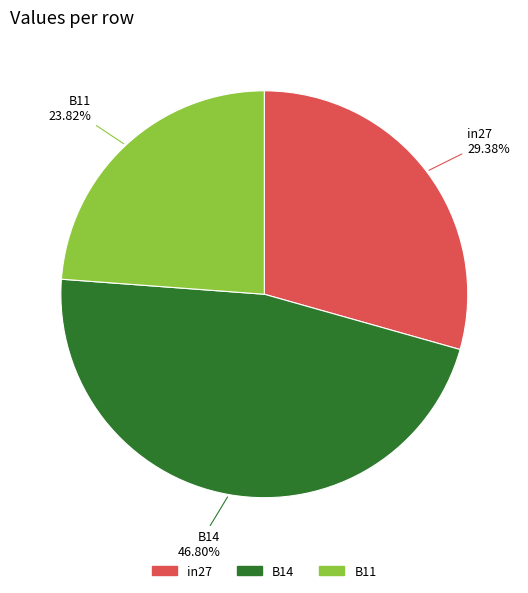

How much of the chart is everything except in27?

70.6%